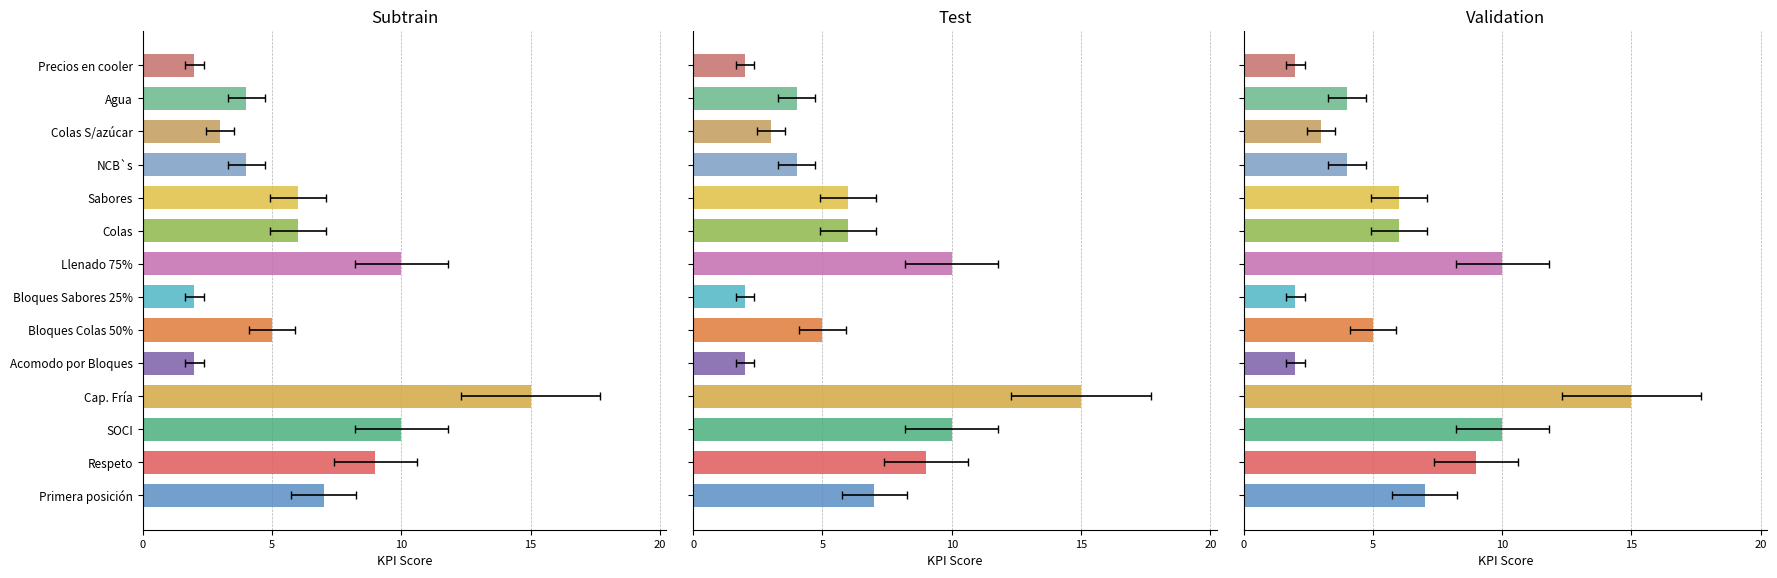

The Subtrain series shows 1 at Bloques Colas 50%. True or false?

False